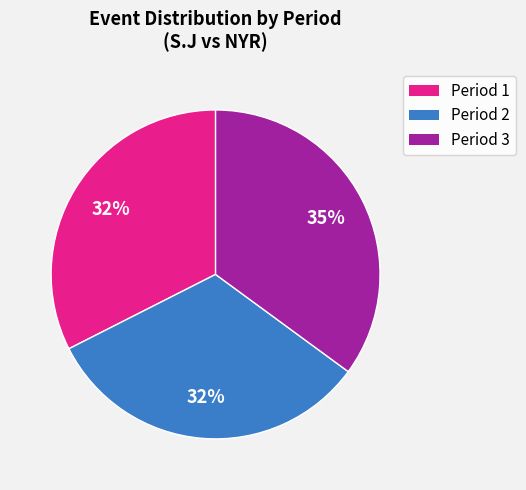

Between Period 1 and Period 3, which is larger?

Period 3